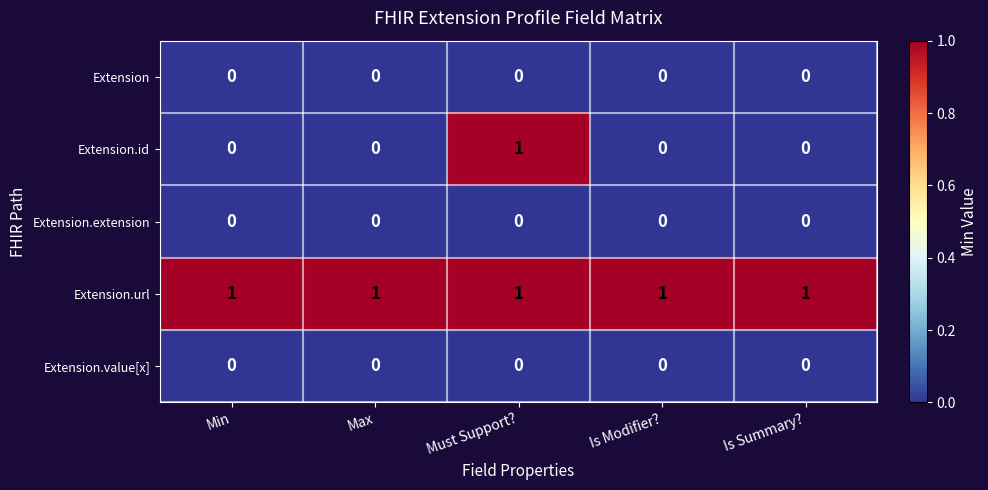

At which category is the sum across all series the highest?

Must Support?